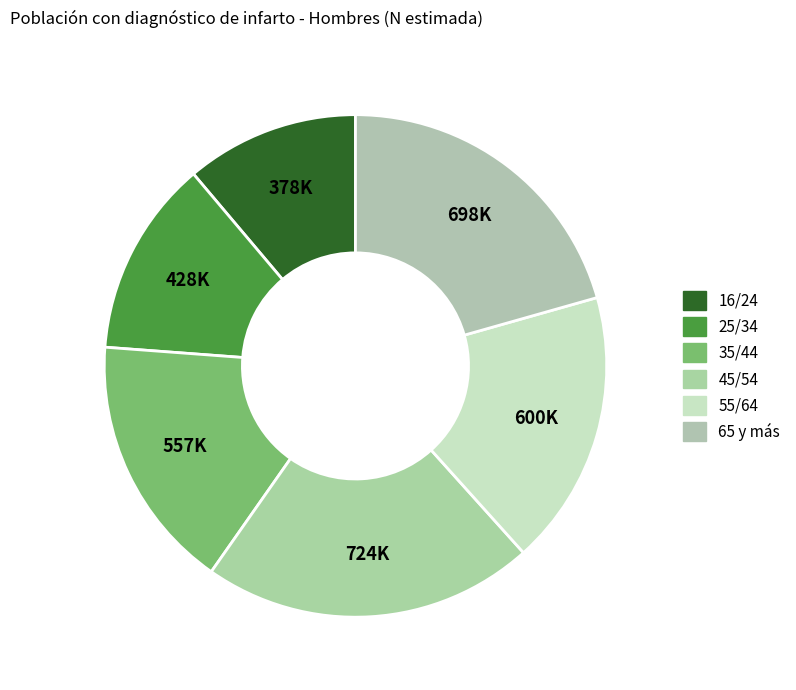

Do 55/64 and 25/34 together represent more than half of the pie?

No